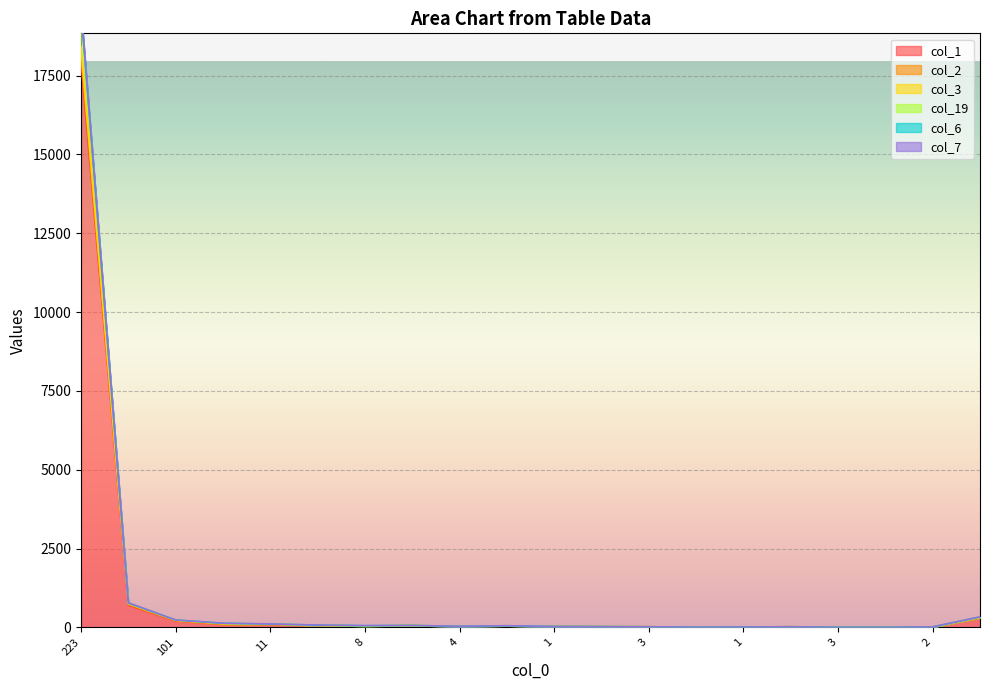

What is the difference between the highest and lowest values at 3?

1